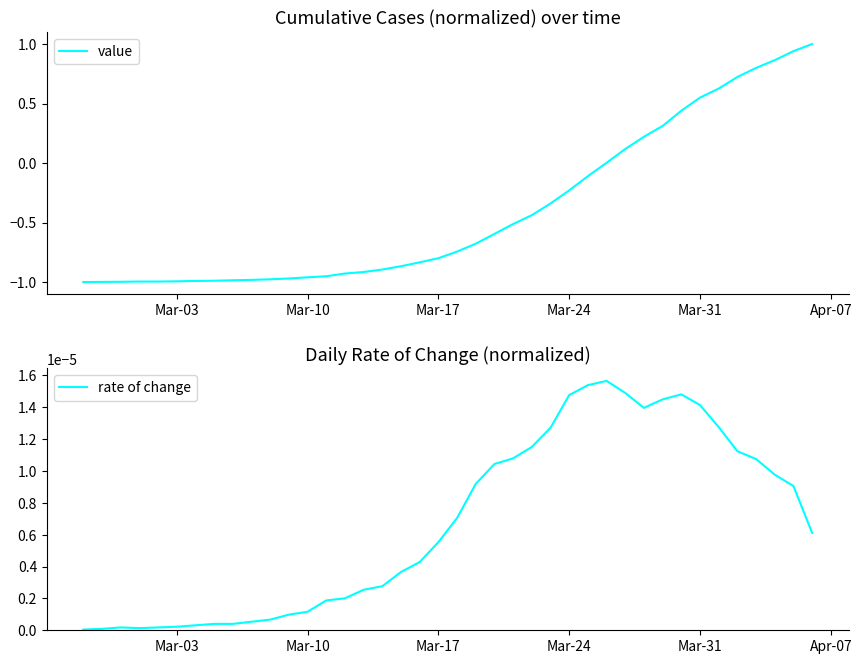

What is the average value of the value series?

-0.4